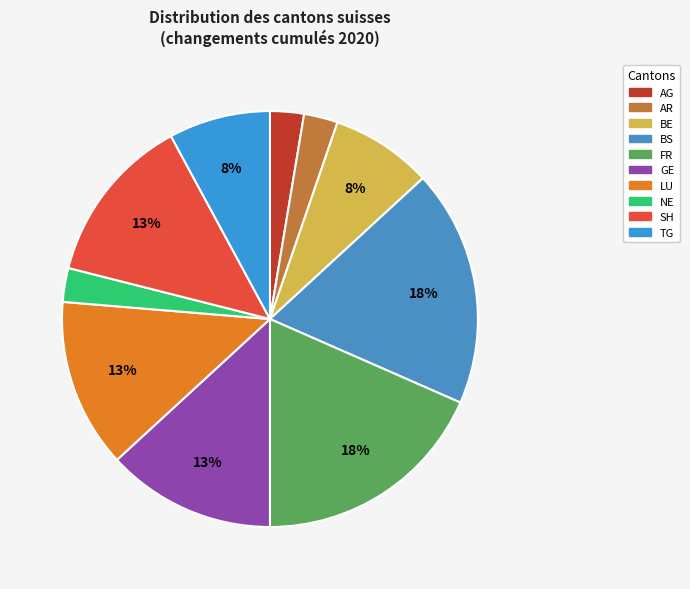

True or false: BS accounts for 13% of the total.

False